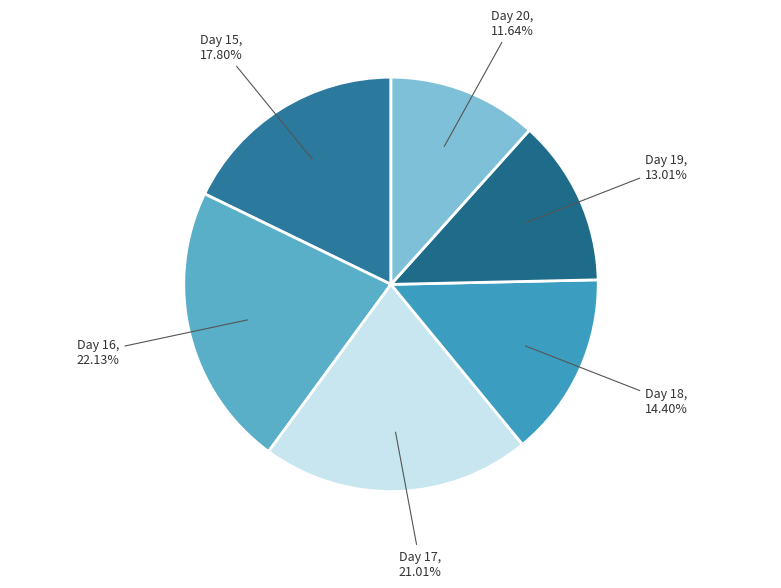

How many segments does this pie chart have?

6